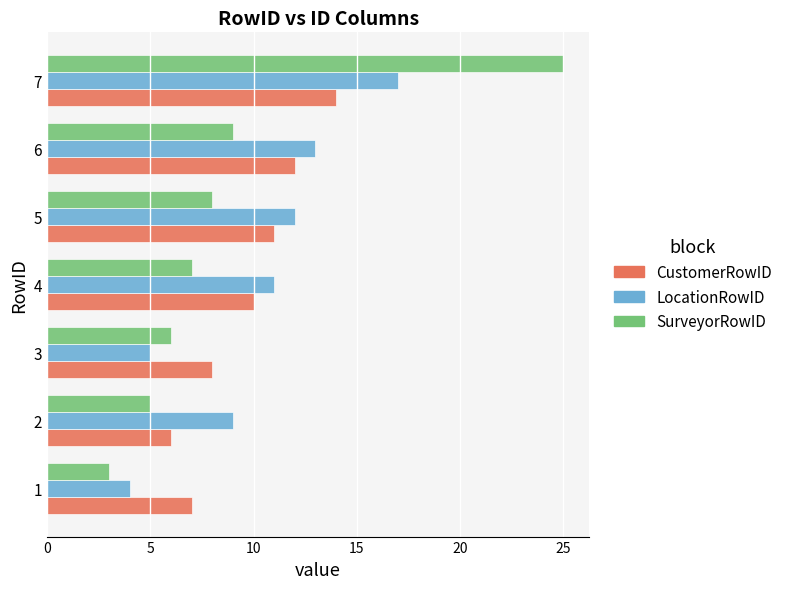

Which label corresponds to the largest value in the chart?

7